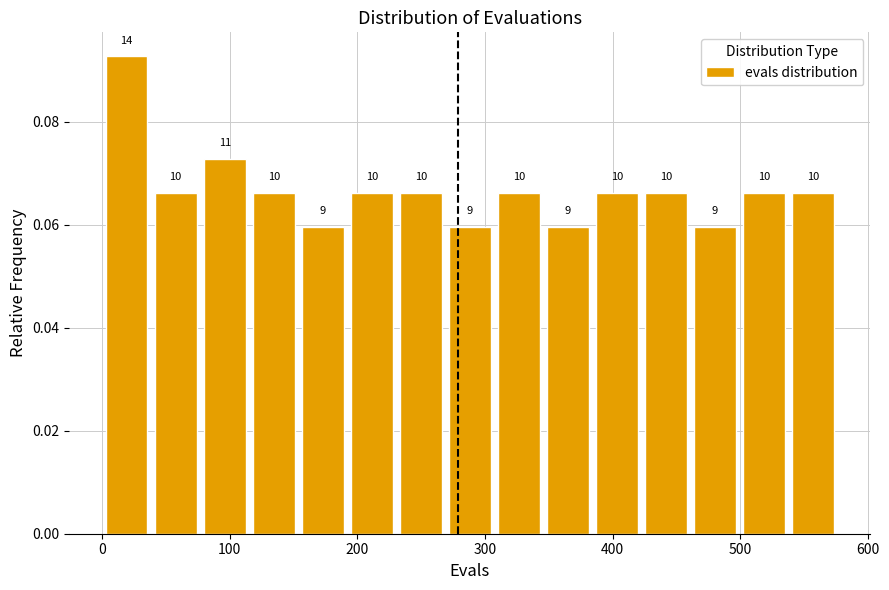

Read against the x-axis, roughly where is the centre of the tallest bar?

20